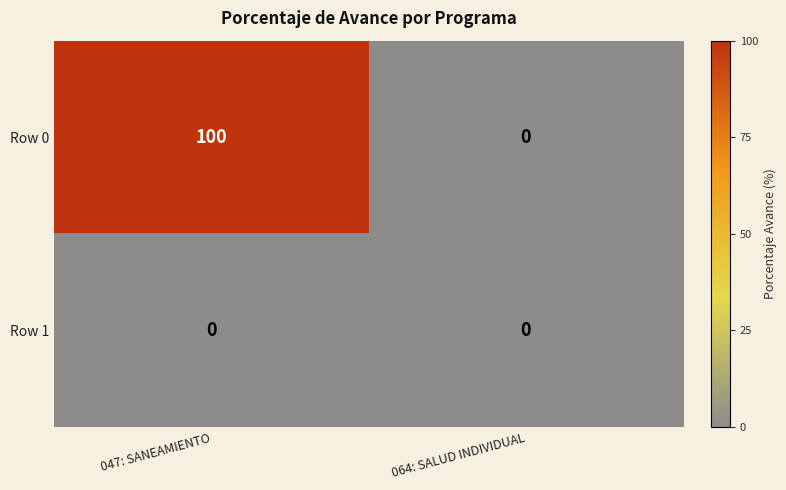

Between 047: SANEAMIENTO and 064: SALUD INDIVIDUAL, which series saw the biggest shift?

Row 0